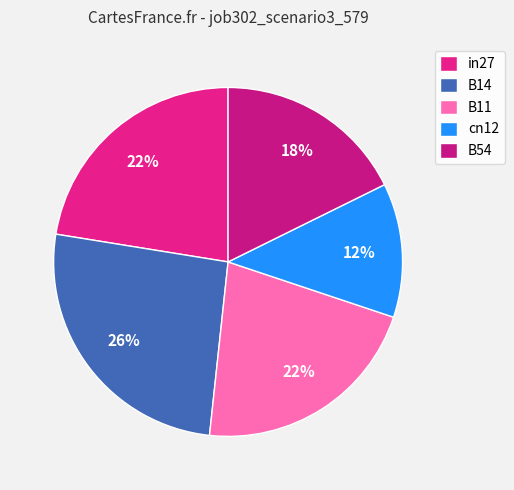

Is there a majority slice in this chart?

No